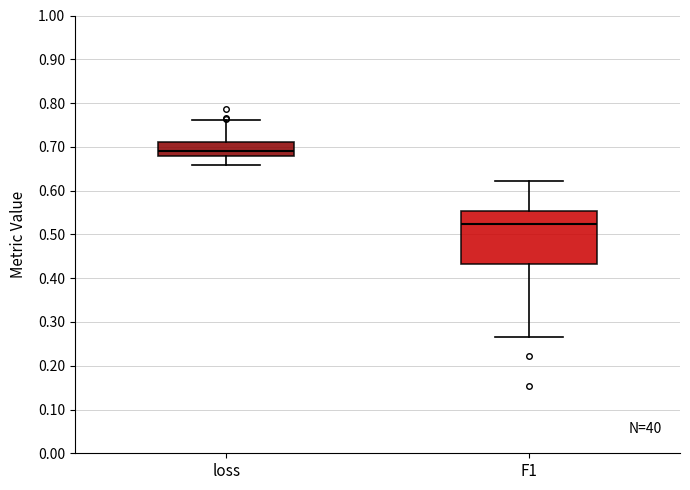

Which box's median line is the highest?

loss